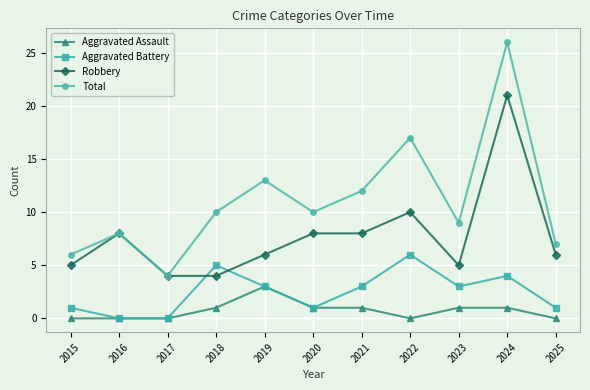

True or false: Robbery has more than 0 points higher than both neighbors.

True